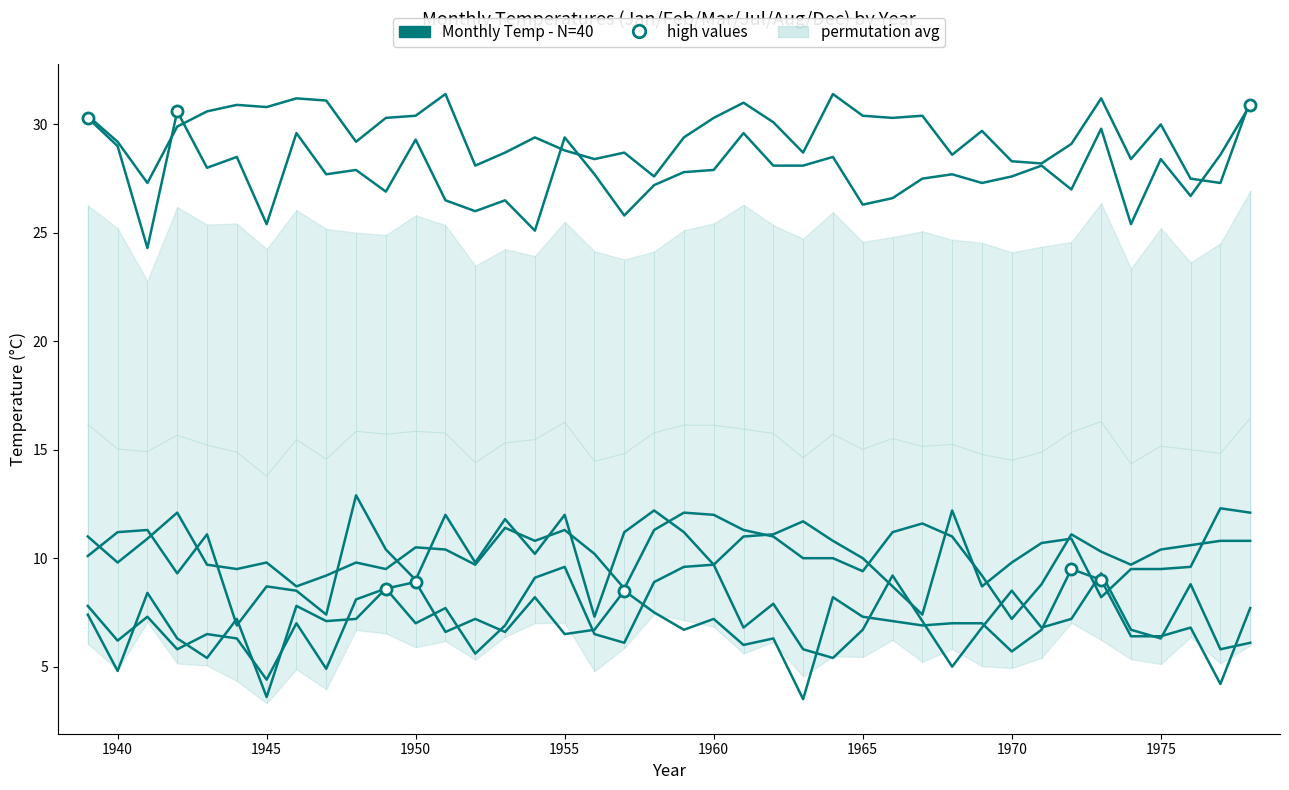

How many lines are shown in the chart?

6